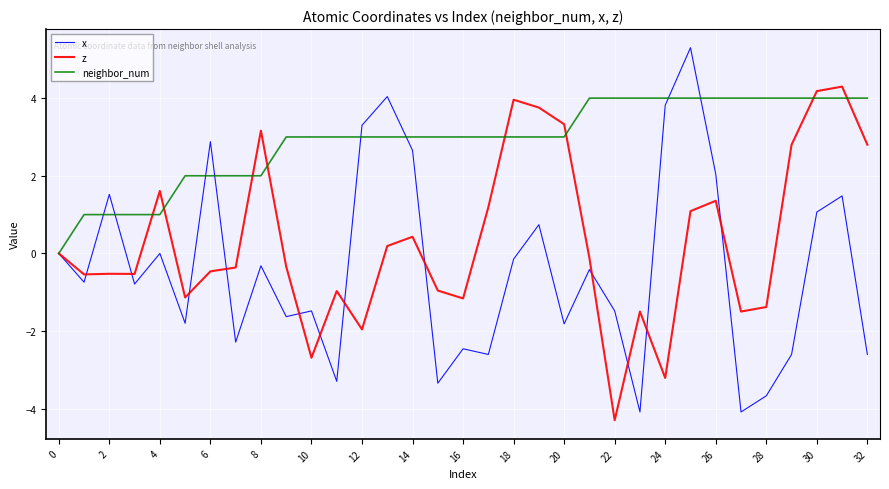

What is the minimum value shown in the chart?

-4.3